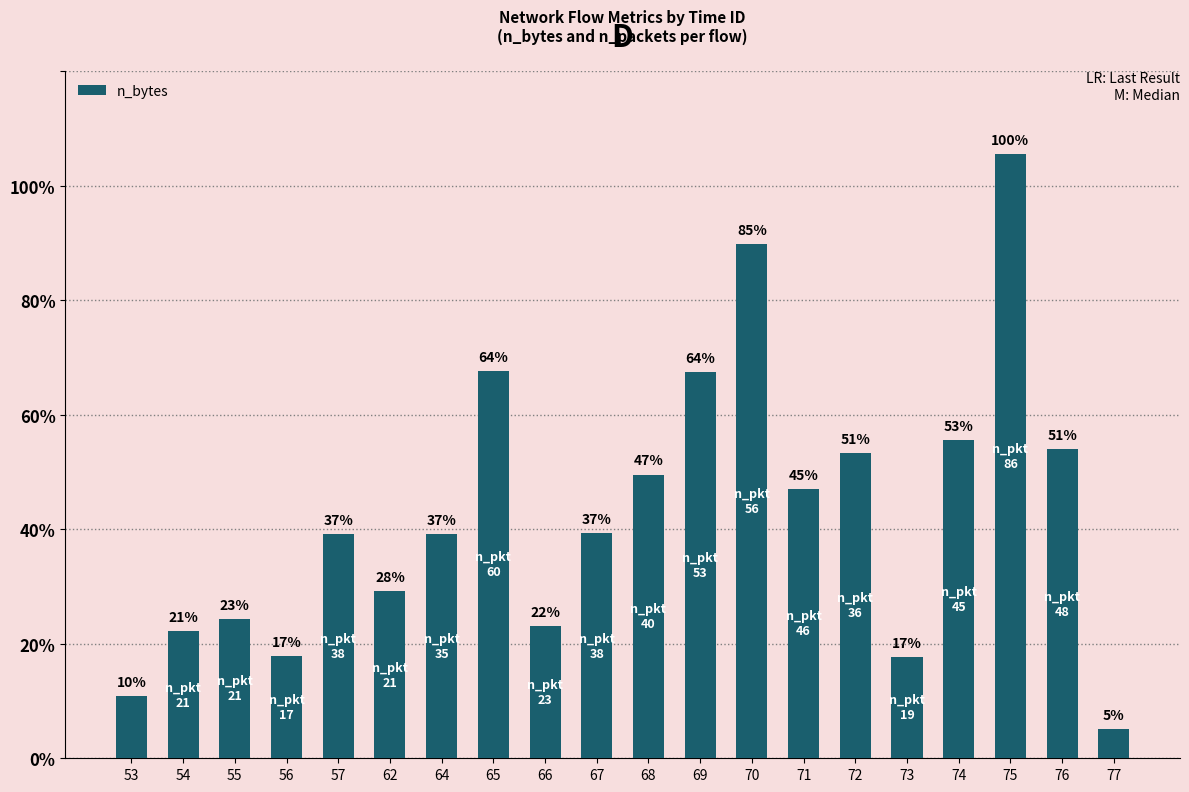

Does the chart contain any negative values?

No